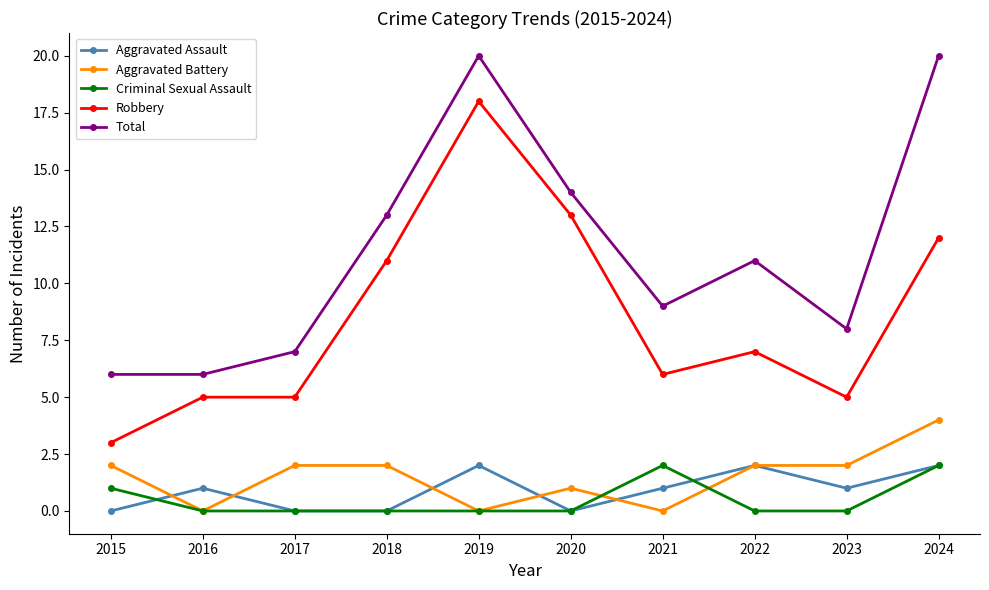

Reading right to left, what are all the values shown in this chart?

Aggravated Assault: 2024=2	2023=1	2022=2	2021=1	2020=0	2019=2	2018=0	2017=0	2016=1	2015=0
Aggravated Battery: 2024=4	2023=2	2022=2	2021=0	2020=1	2019=0	2018=2	2017=2	2016=0	2015=2
Criminal Sexual Assault: 2024=2	2023=0	2022=0	2021=2	2020=0	2019=0	2018=0	2017=0	2016=0	2015=1
Robbery: 2024=12	2023=5	2022=7	2021=6	2020=13	2019=18	2018=11	2017=5	2016=5	2015=3
Total: 2024=20	2023=8	2022=11	2021=9	2020=14	2019=20	2018=13	2017=7	2016=6	2015=6